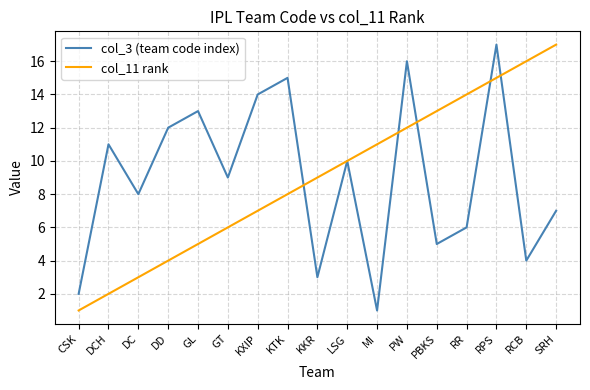

What is the difference between the highest and lowest values at SRH?

10